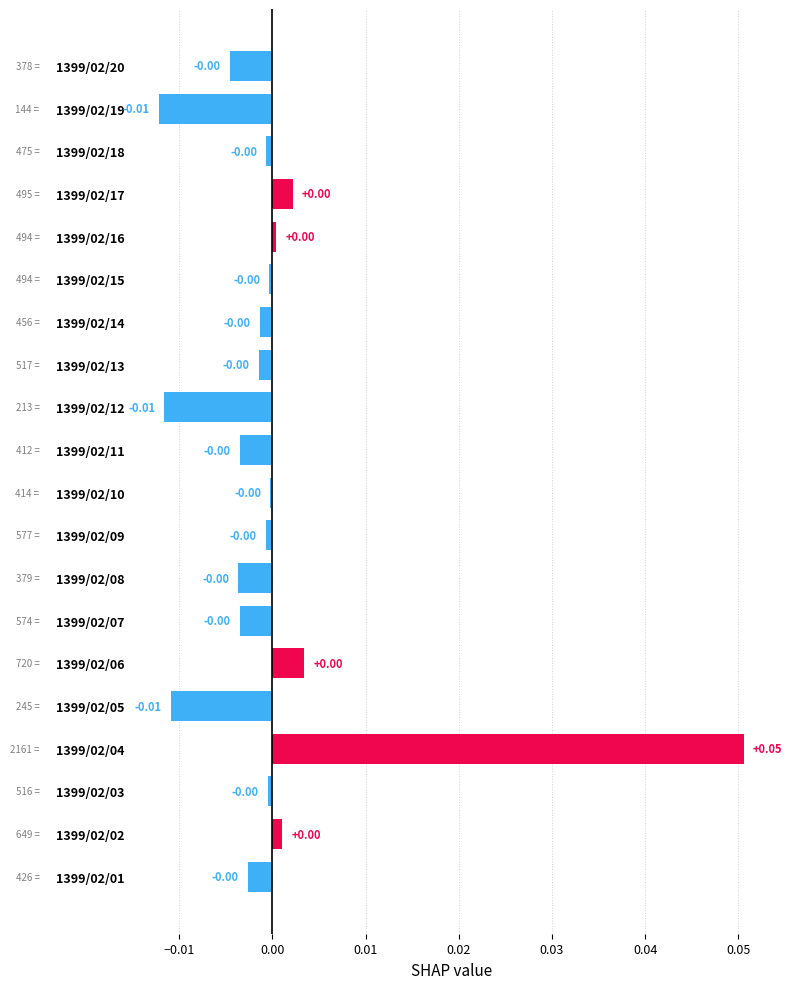

Between 1399/02/05 and 1399/02/09, which is larger?

1399/02/09